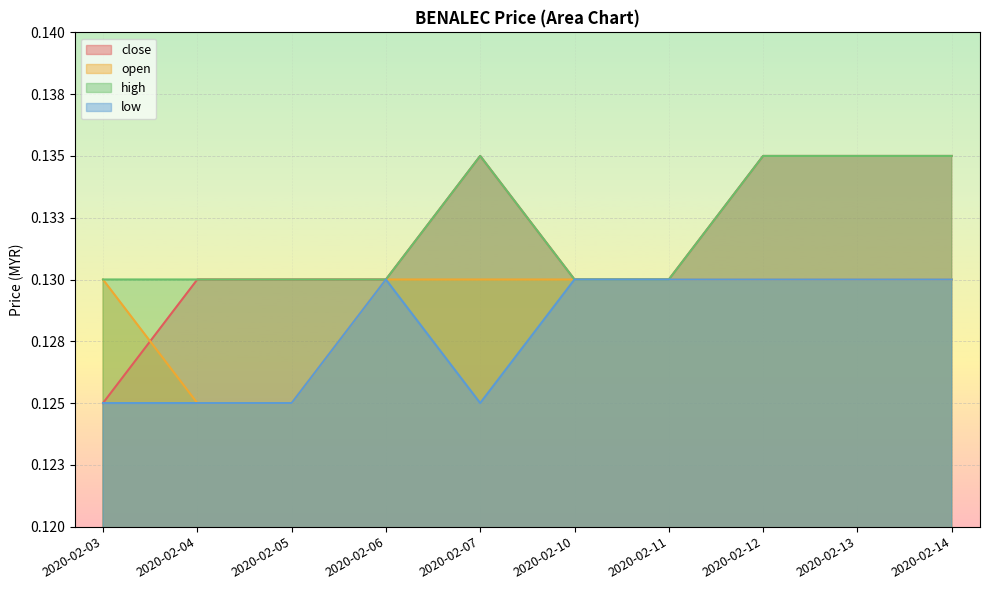

How many lines are shown in the chart?

4